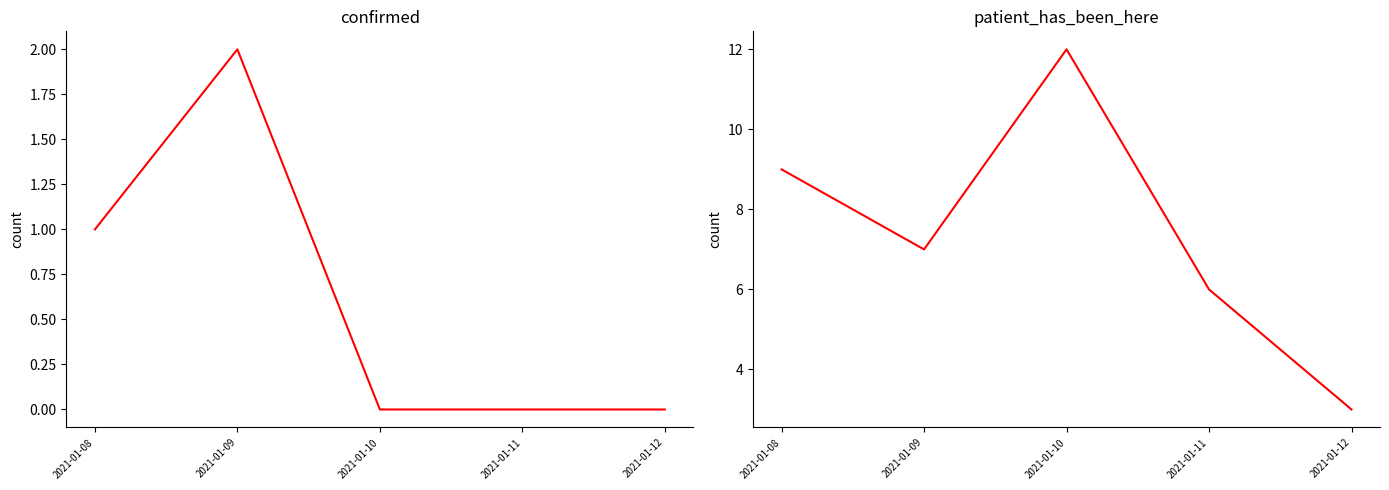

At how many categories does at least one series exceed 2?

5